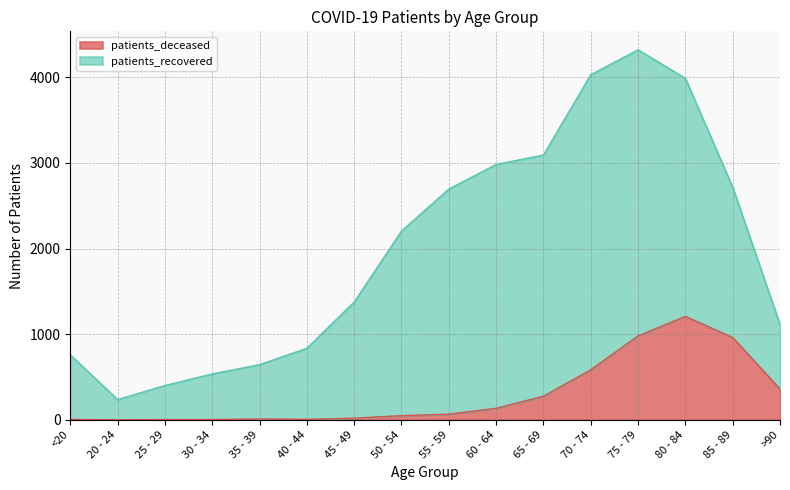

Reading right to left, extract all data points from this chart.

359	961	1208	980	584	275	134	66	48	19	5	9	3	3	0	4